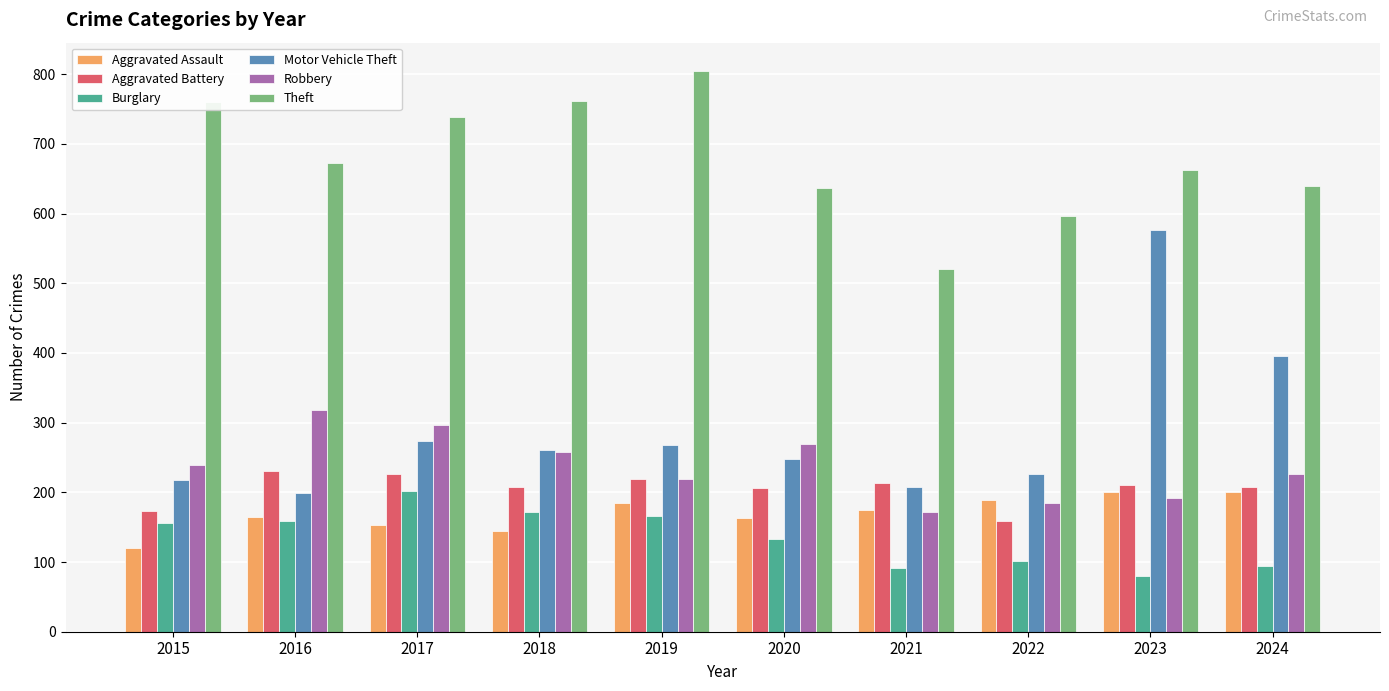

Which series has the largest total across all categories?

Theft